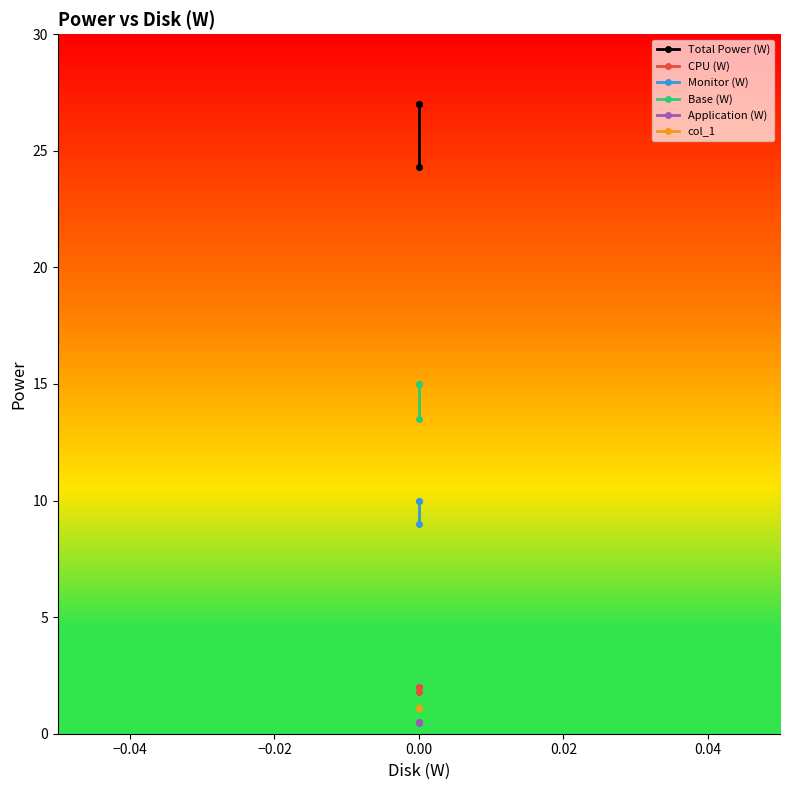

Which series has the widest spread of values?

Total Power (W)